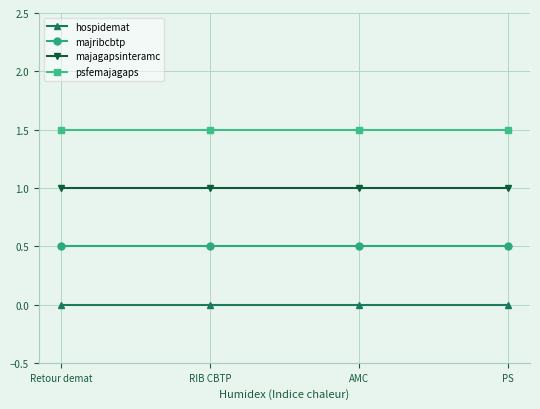

What is the lowest value of the majribcbtp series?

0.5